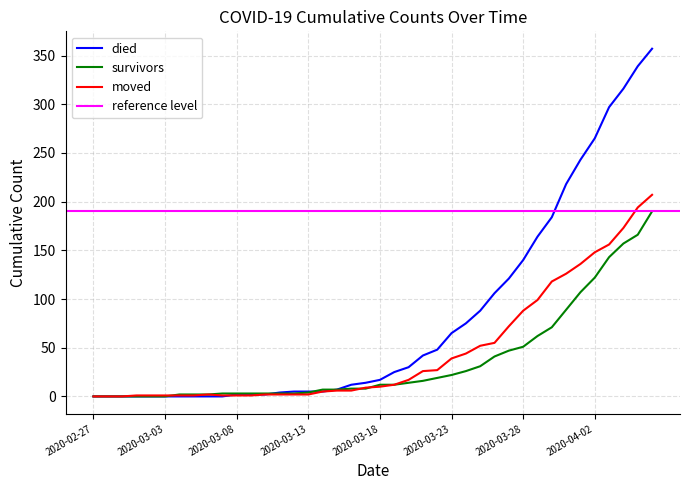

Is it true that moved equals 88 at 2020-03-28?

True